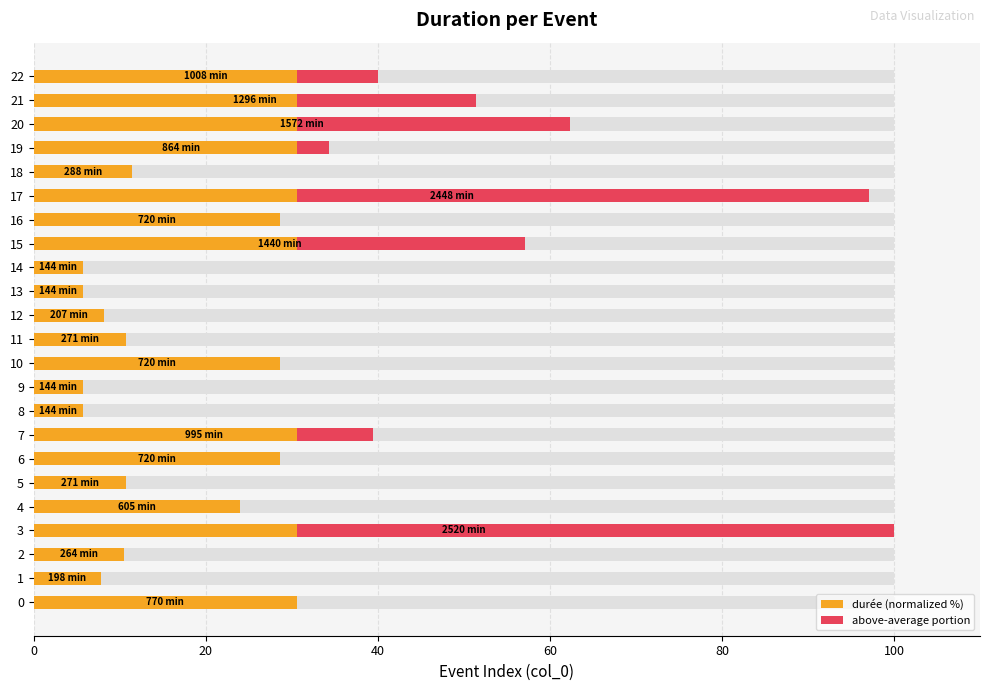

What is the label of the 19th bar from the left?

18